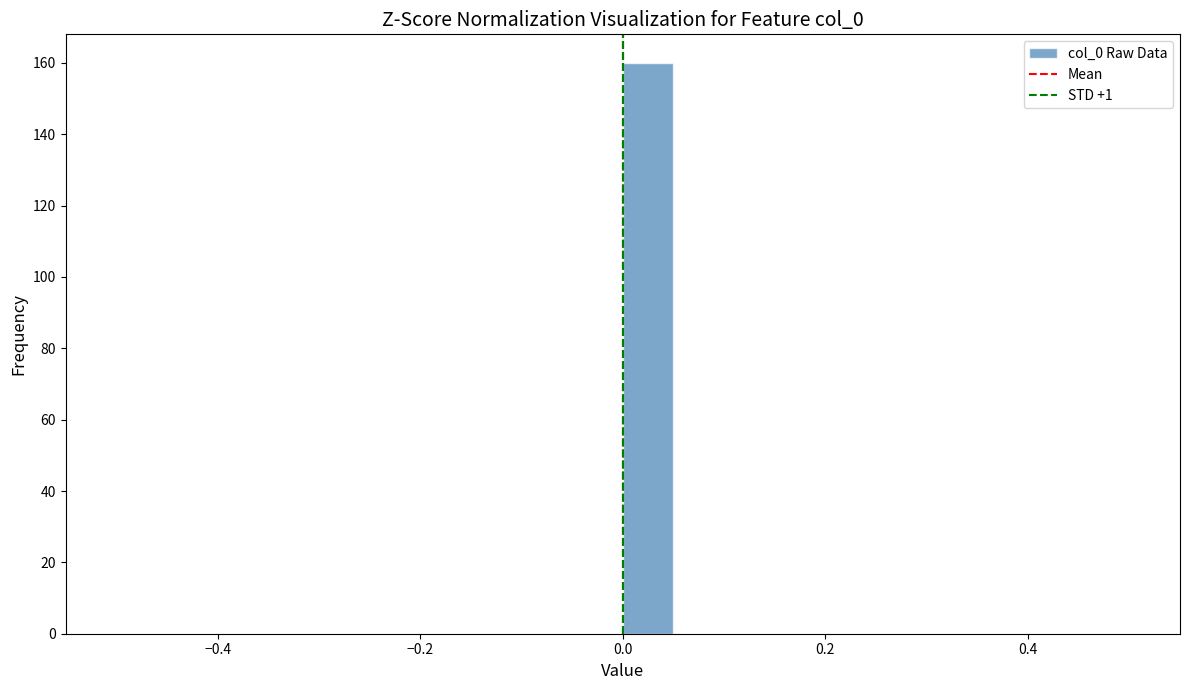

Around what value on the x-axis is the tallest bar? Give the approximate position of its centre, as read against the axis.

0.02